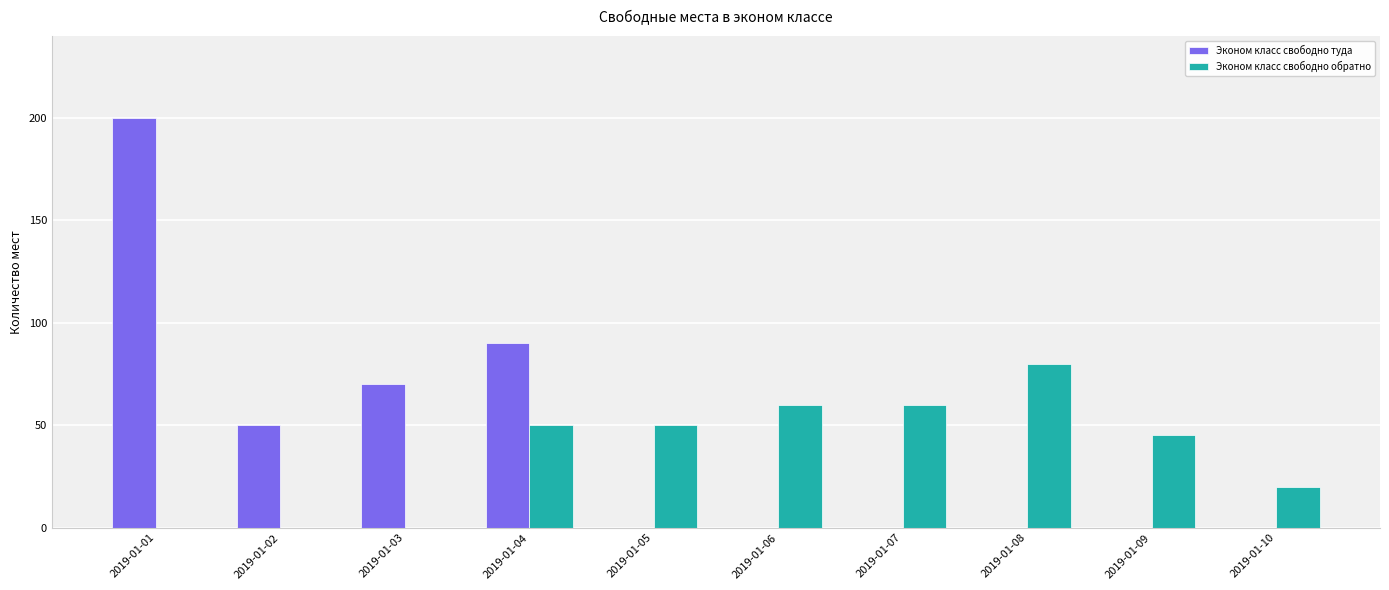

What is the total value across all series at 2019-01-02?

50